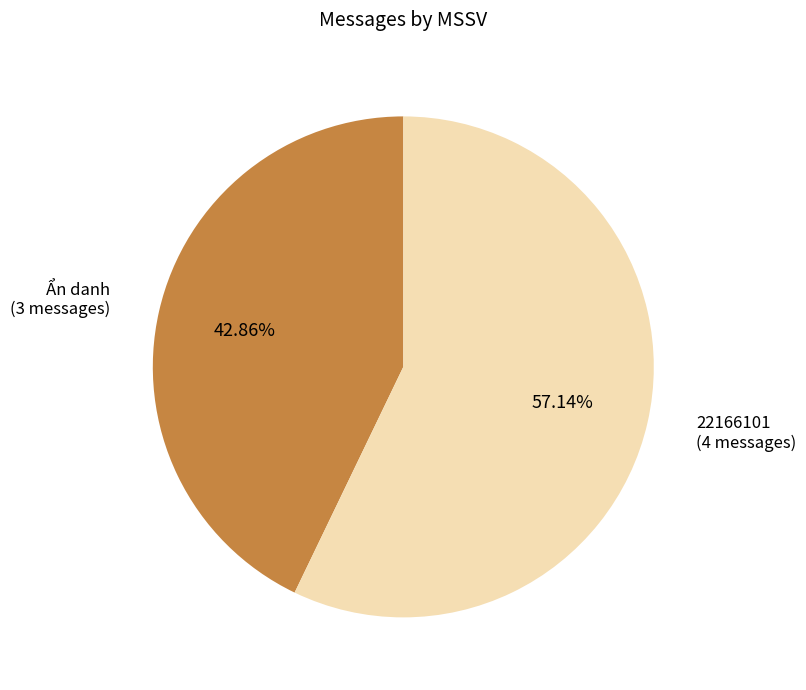

What is the ratio of the value at 22166101 (4 messages) to the value at Ẩn danh (3 messages)?

1.3